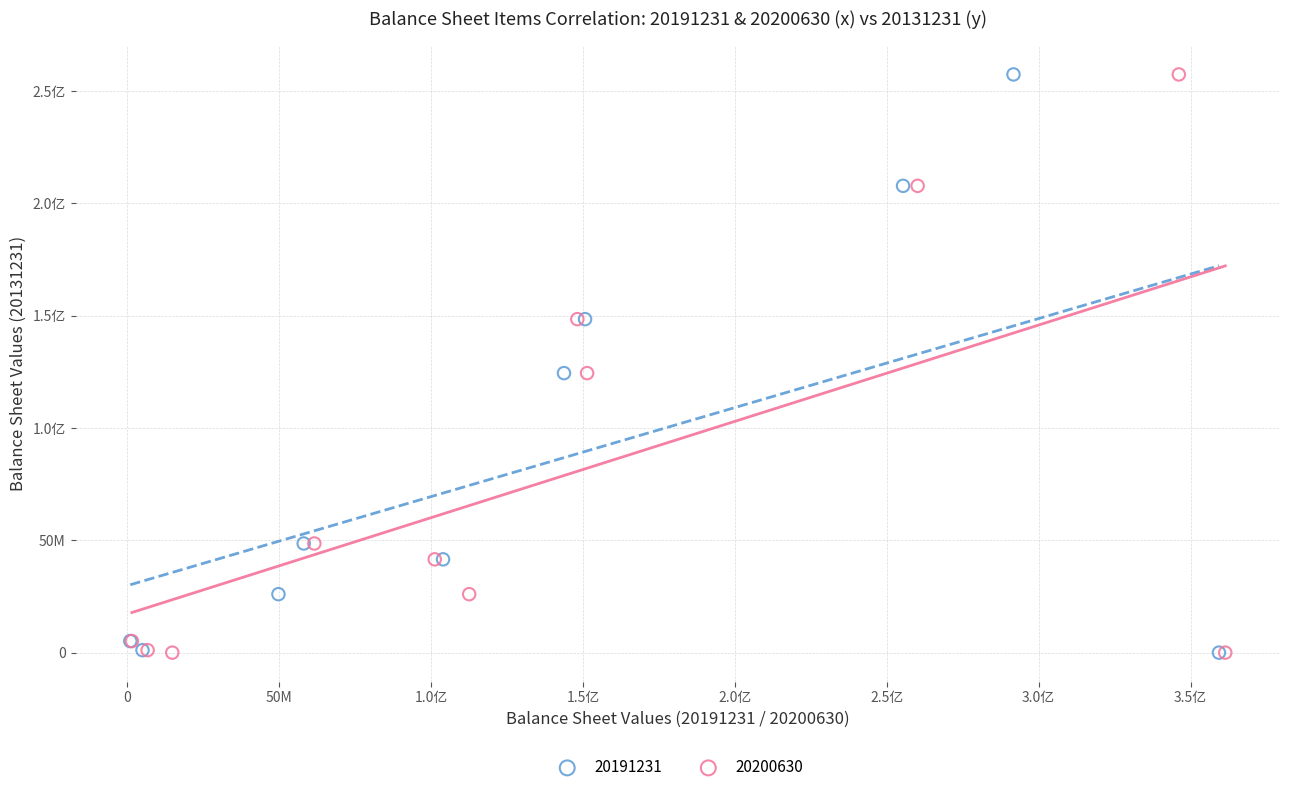

What are all the series names shown in the legend?

20191231, 20200630